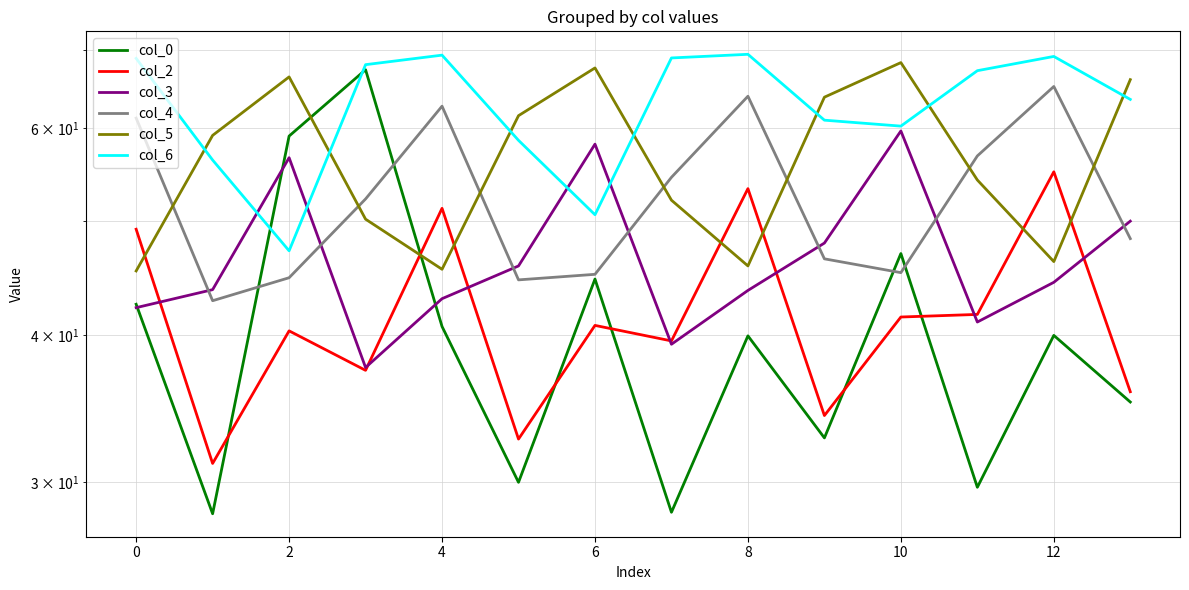

What is the difference between the second highest and minimum values in the col_6 series?

22.1